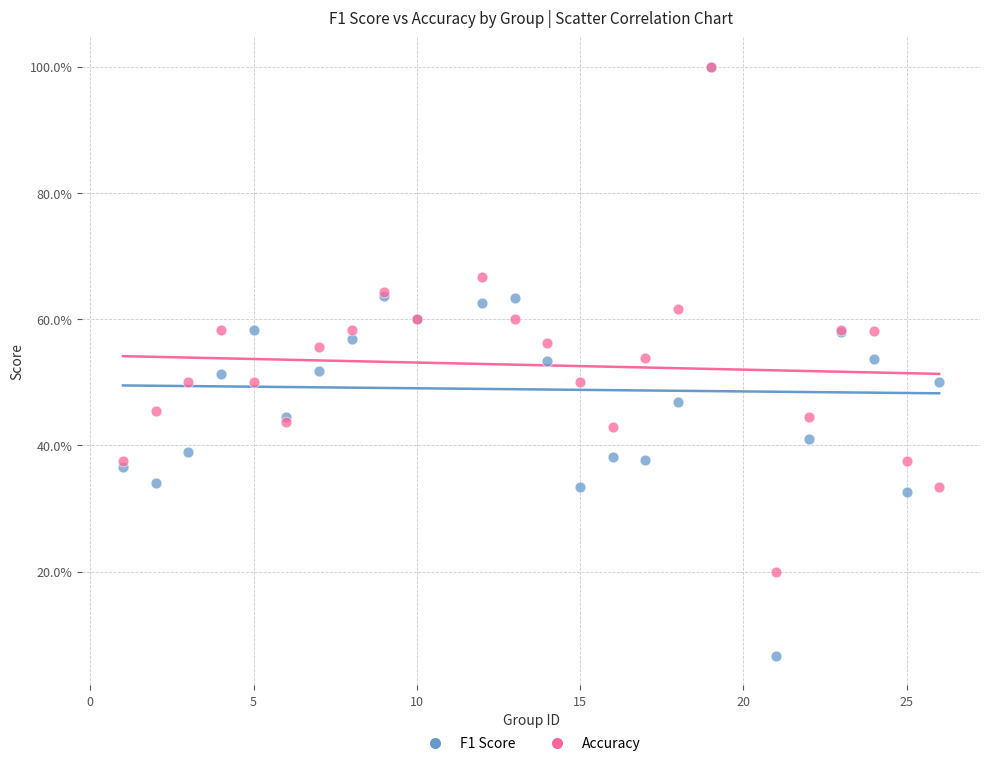

What are all the series names shown in the legend?

F1 Score, Accuracy